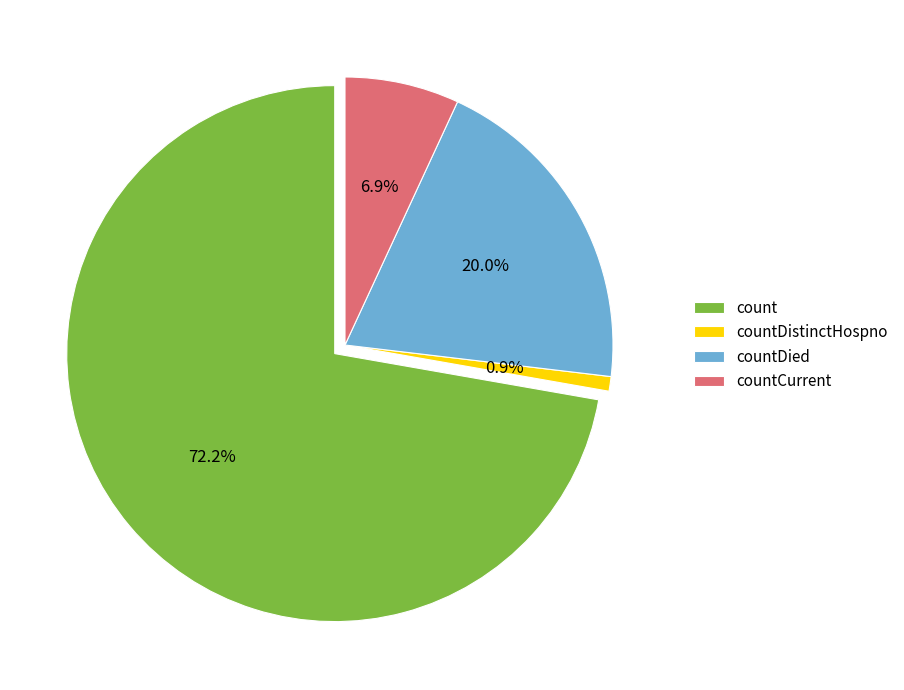

To the nearest percent, what is the difference between the largest and smallest slice percentages?

71%